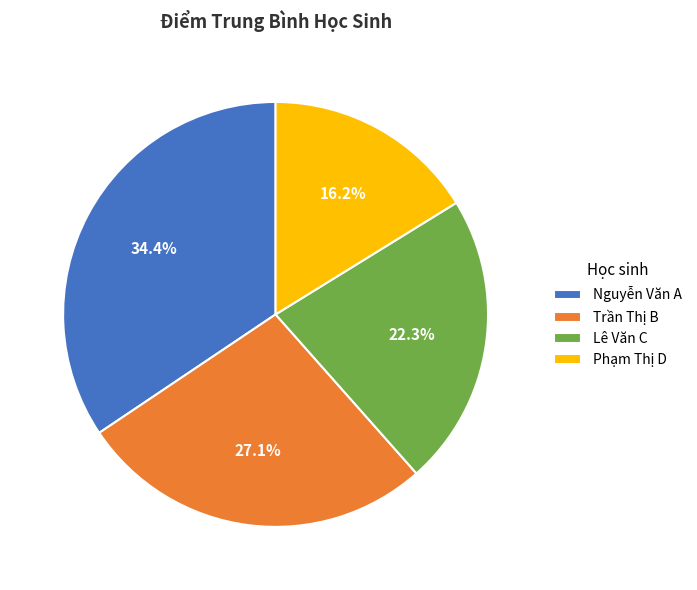

What is the smallest slice in the pie chart?

Phạm Thị D